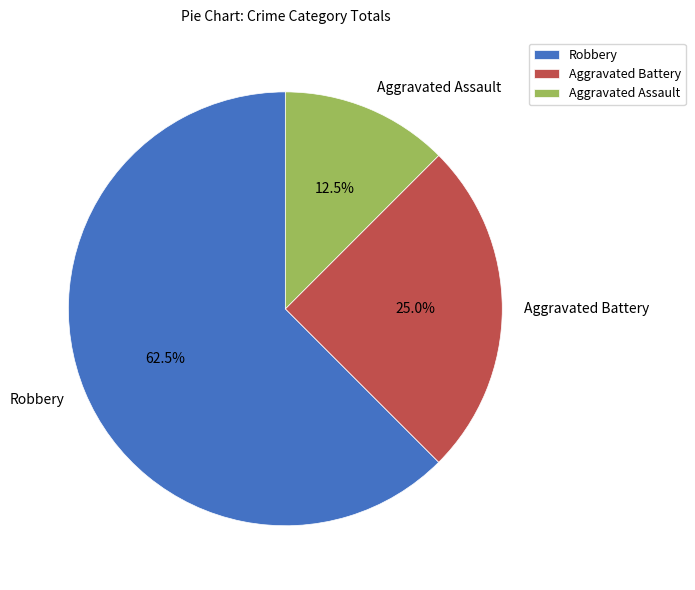

Between Aggravated Assault and Robbery, which is larger?

Robbery